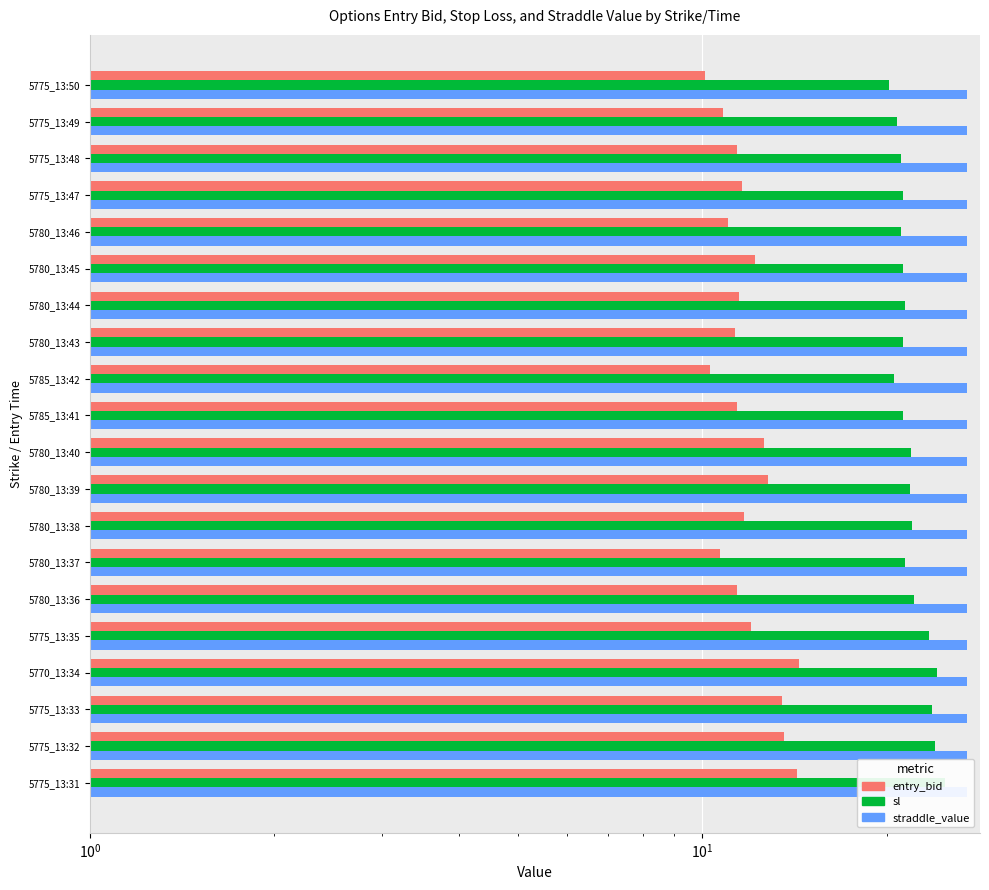

The value of straddle_value at $\mathdefault{10^{3}}$ is 0.4. True or false?

False